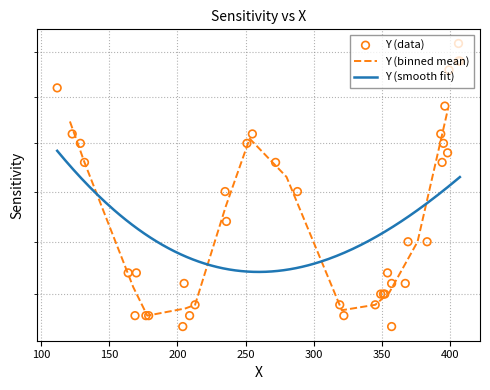

What is the change in value from 383 to 236?

+2